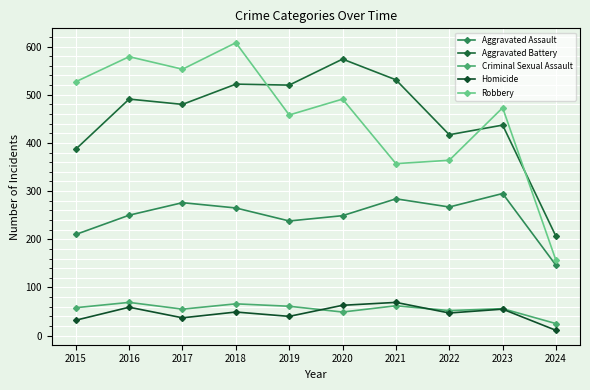

In Criminal Sexual Assault, how many points are lower than both neighbors (excluding endpoints)?

3